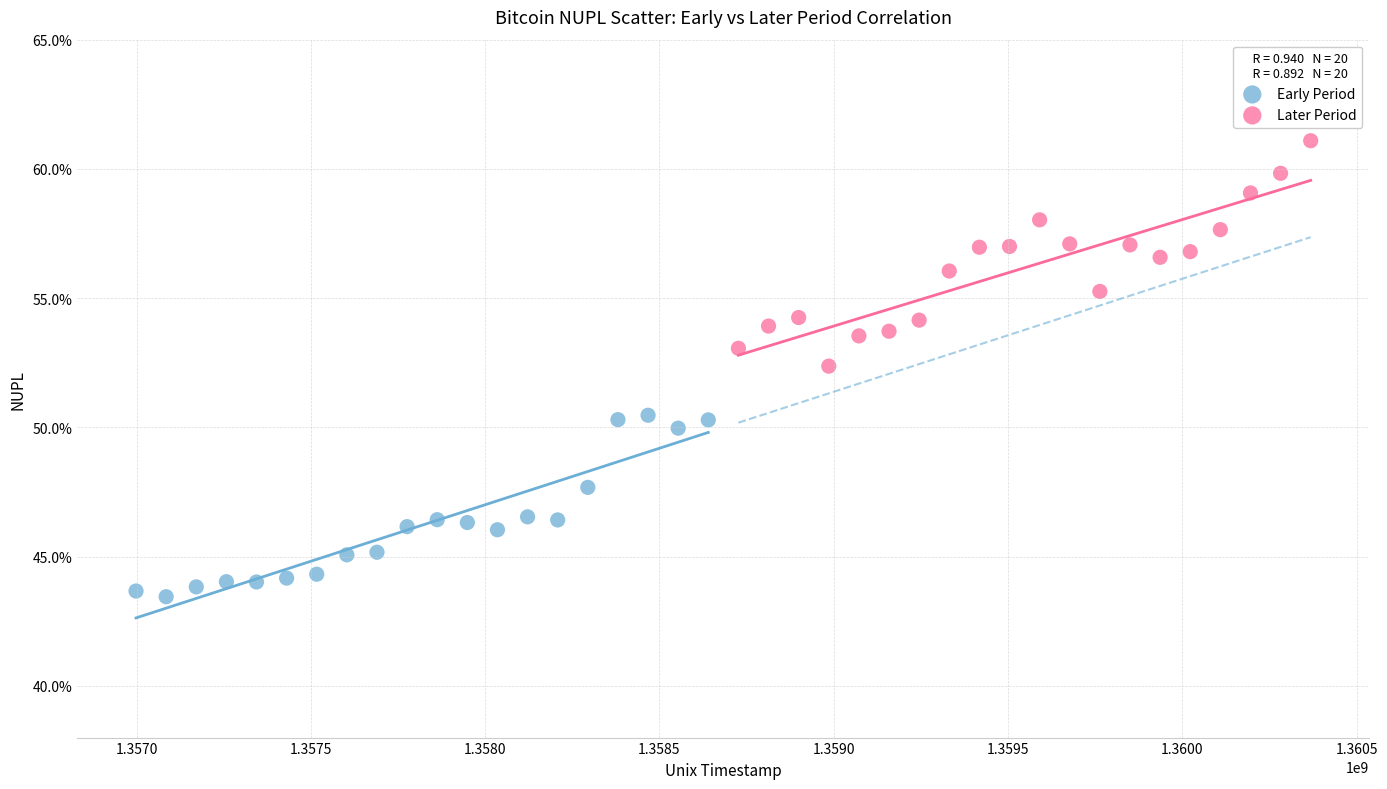

Which series reaches the minimum Y coordinate?

Early Period